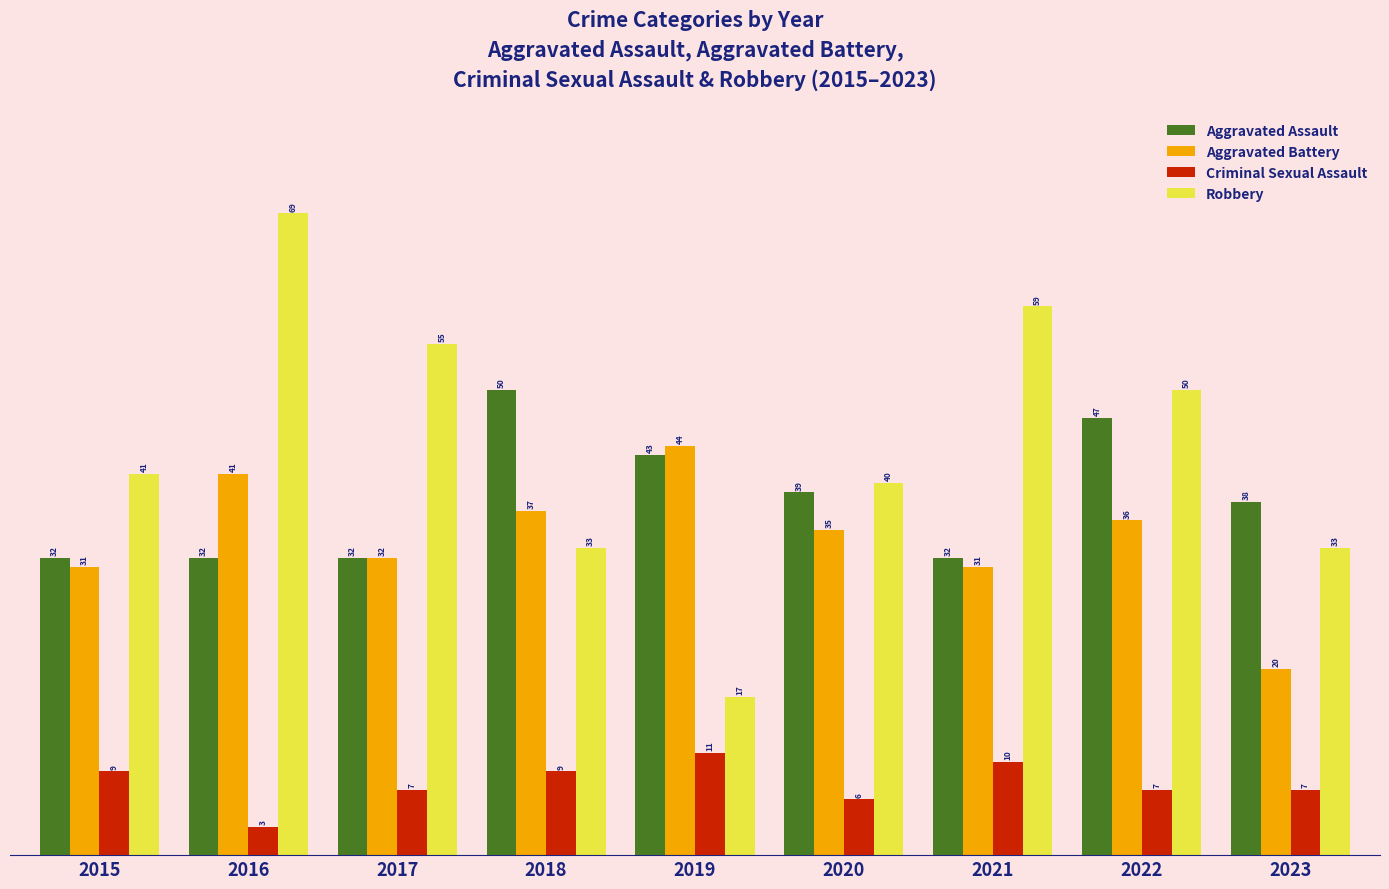

Does the chart contain stacked bars?

No